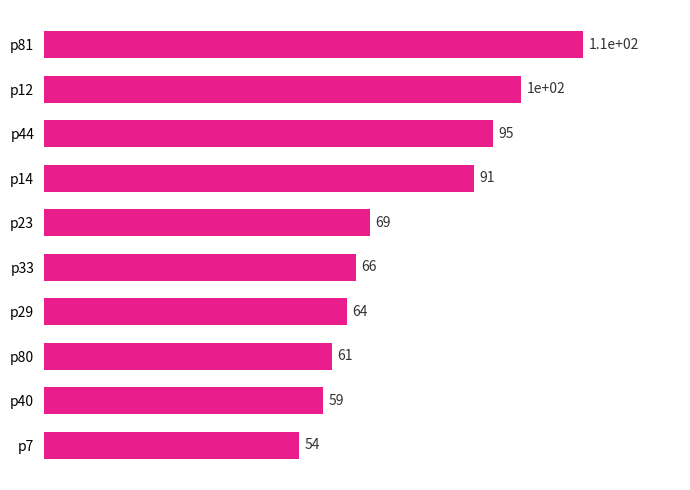

What is the average value?

77